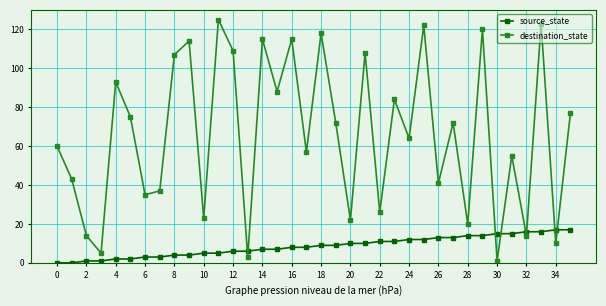

What is the difference between the second highest and second lowest values in the source_state series?

17